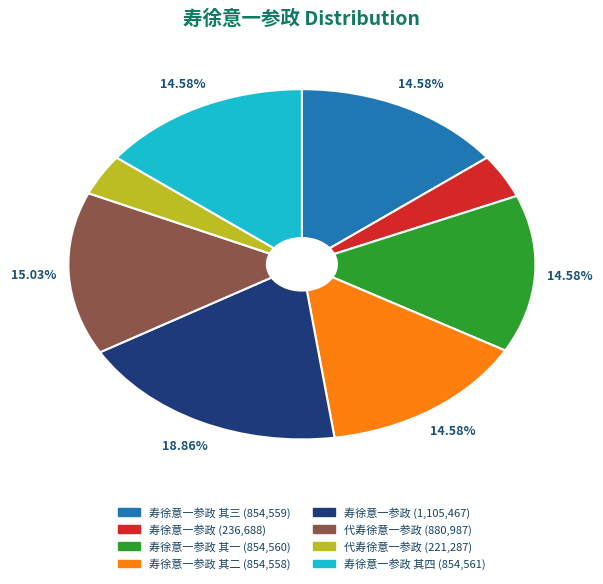

Is there any slice that represents more than half of the pie?

No